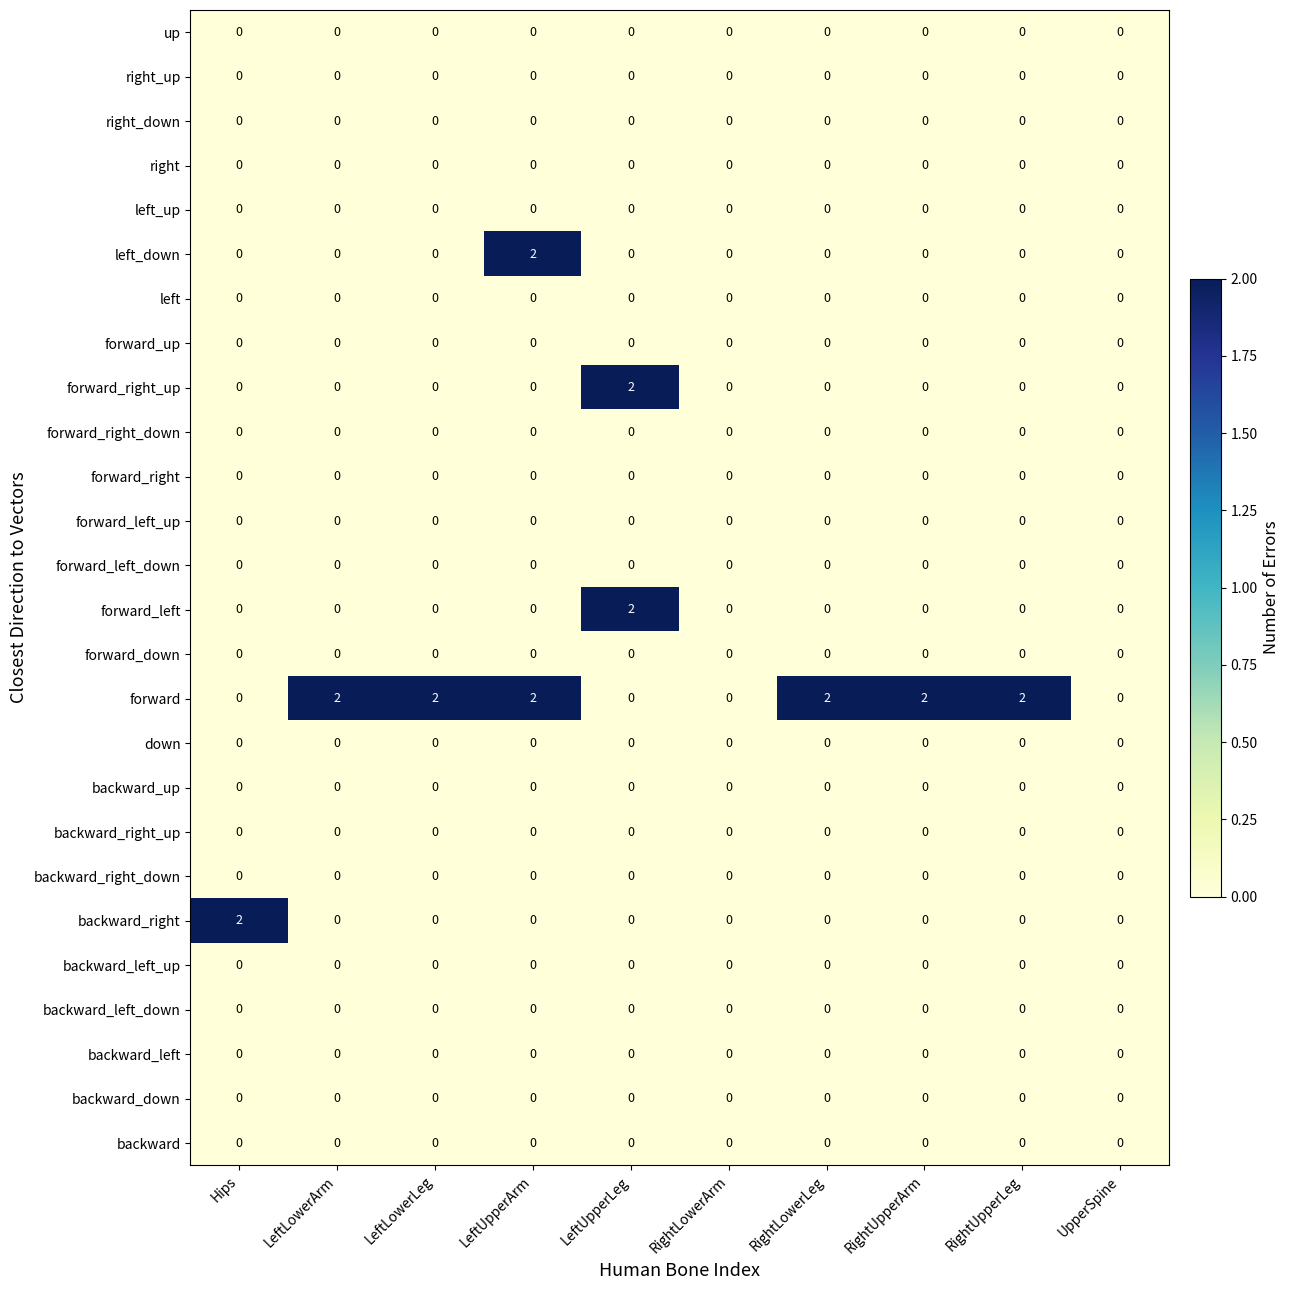

Which series has the largest total across all categories?

forward